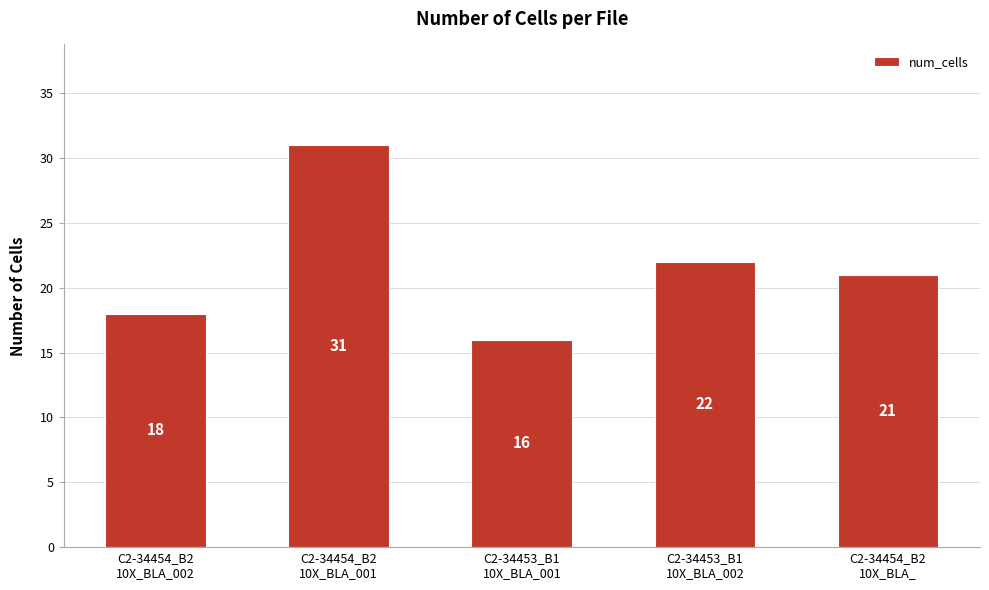

What is the average value?

22